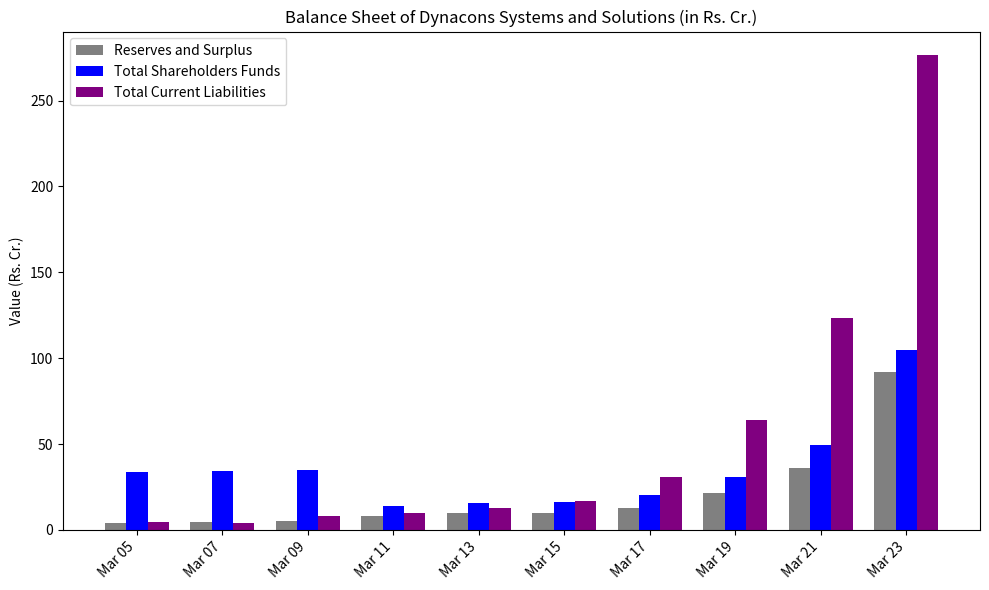

At which category is the sum across all series the highest?

Mar 23